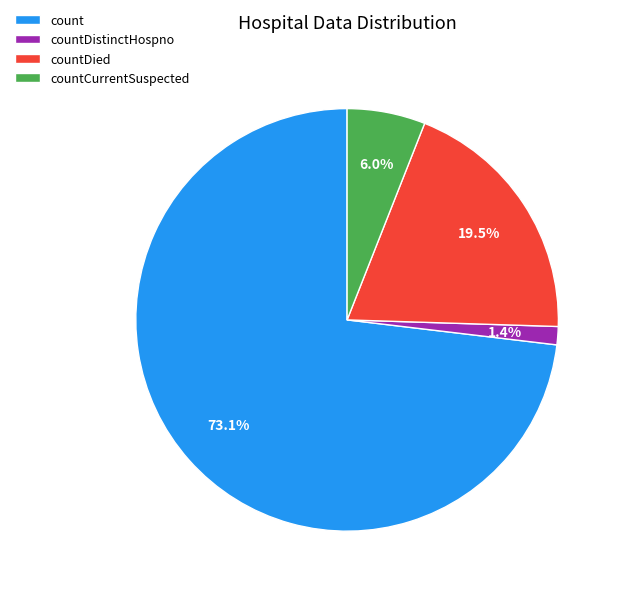

Which category has the smallest portion of the pie?

countDistinctHospno